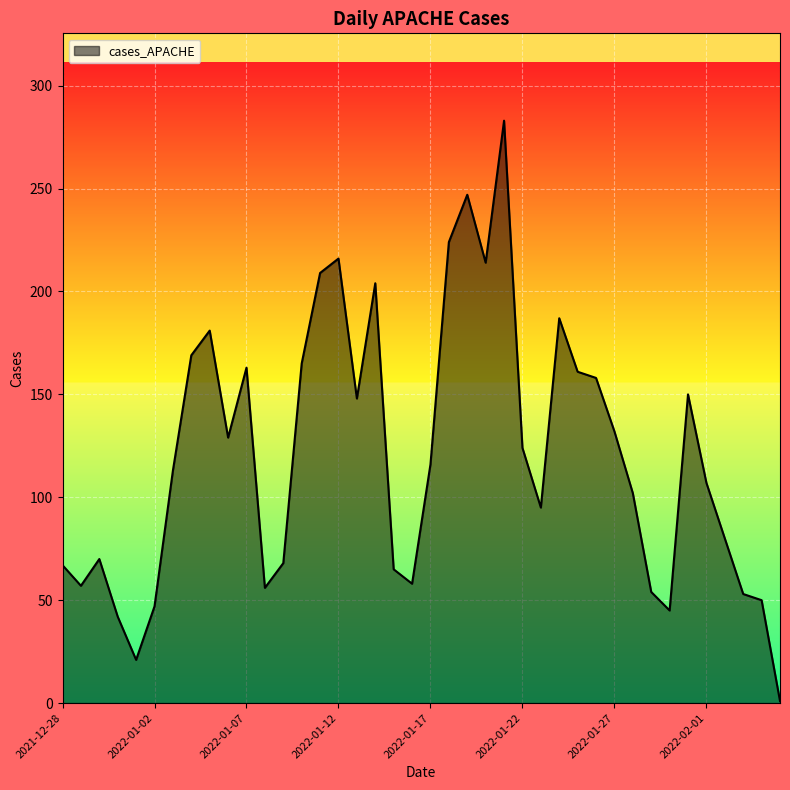

What is the greatest value displayed?

283